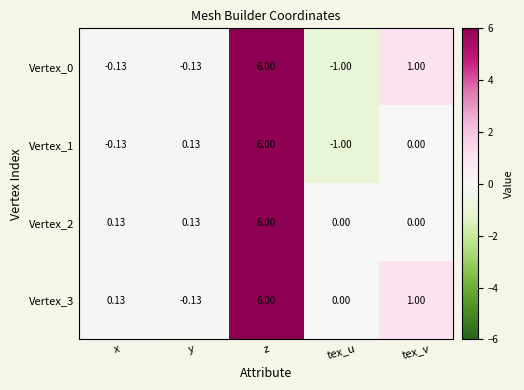

Where does the Vertex_0 series first go above 0?

z